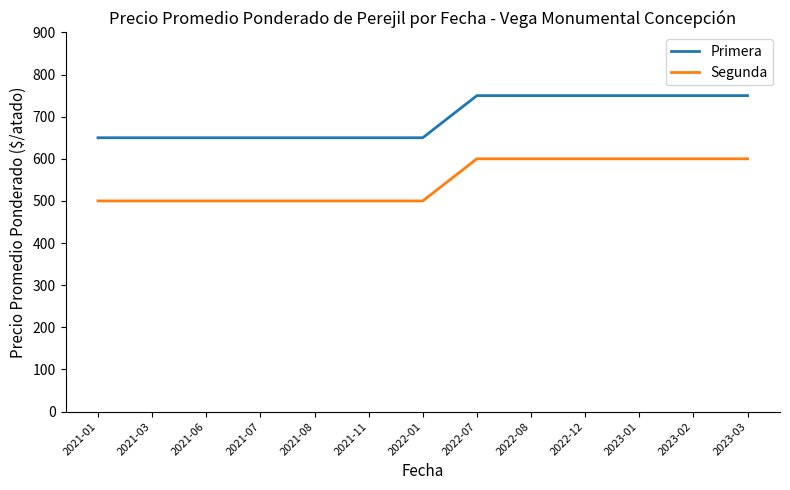

Reading left to right, extract all data points from this chart.

Primera: 2021-01=650	2021-03=650	2021-06=650	2021-07=650	2021-08=650	2021-11=650	2022-01=650	2022-07=750	2022-08=750	2022-12=750	2023-01=750	2023-02=750	2023-03=750
Segunda: 2021-01=500	2021-03=500	2021-06=500	2021-07=500	2021-08=500	2021-11=500	2022-01=500	2022-07=600	2022-08=600	2022-12=600	2023-01=600	2023-02=600	2023-03=600